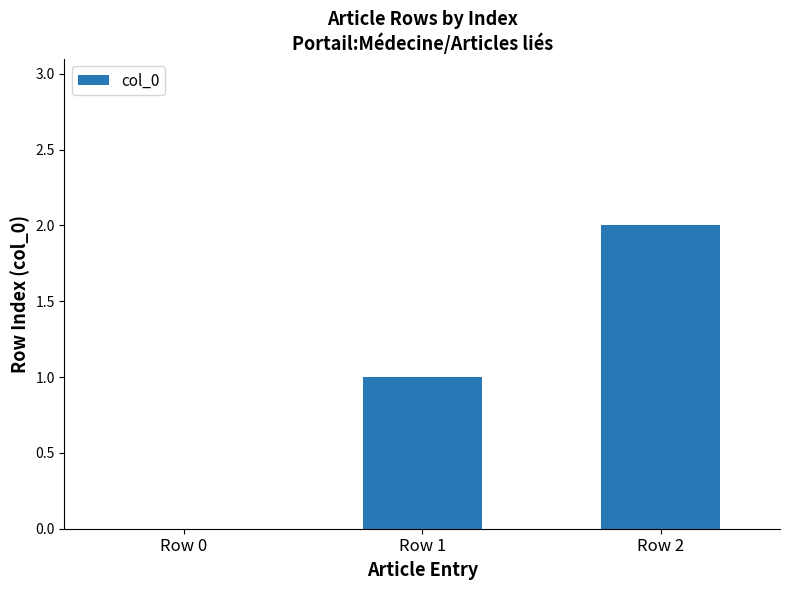

Reading right to left, what are all the values shown in this chart?

2	1	0